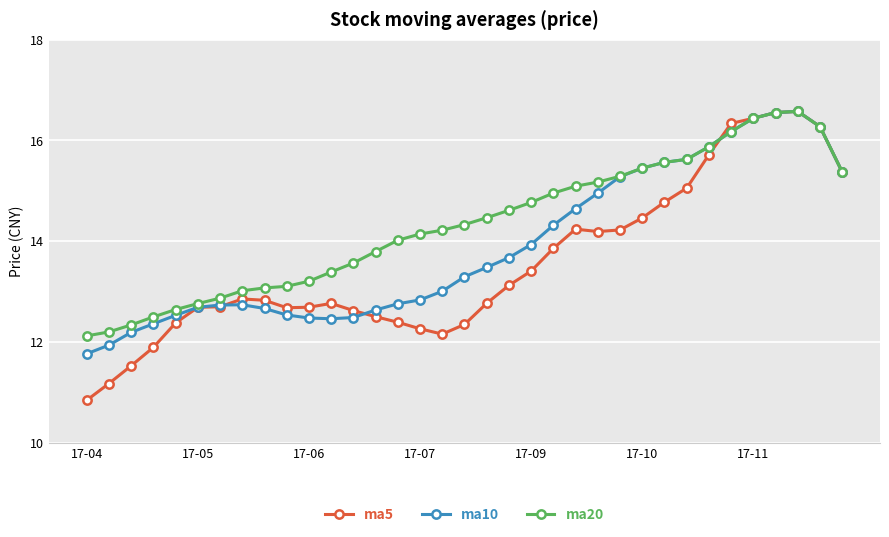

Which series has the largest range (max minus min)?

ma5